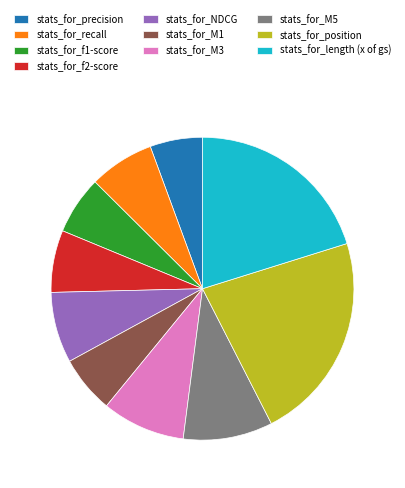

Is the sum of stats_for_precision and stats_for_M1 greater than half?

No